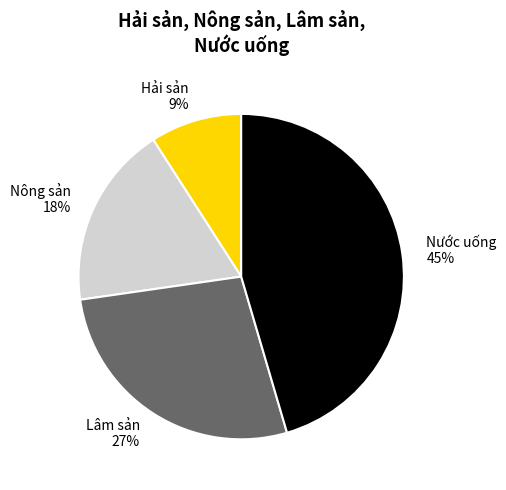

Approximately how many times larger is the value at Nước uống compared to Lâm sản?

1.7